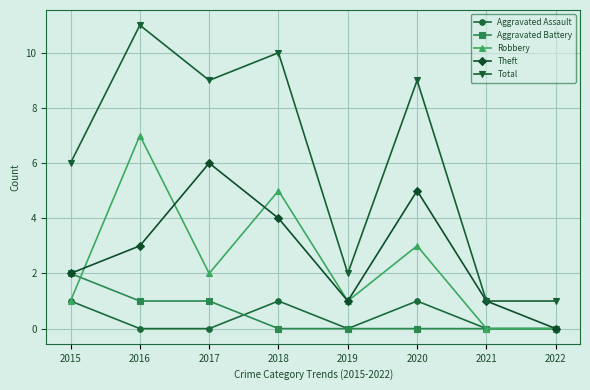

The Total series shows 9 at 2020. True or false?

True